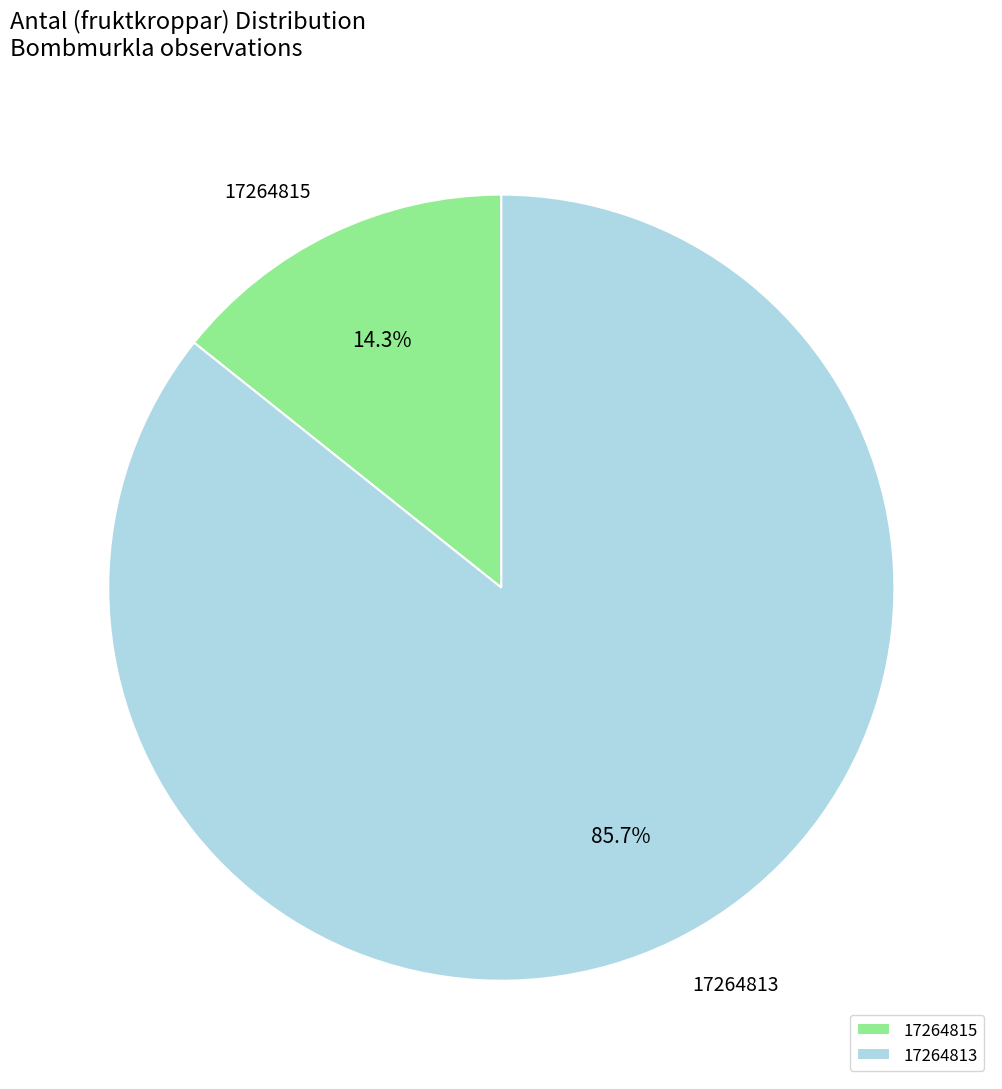

The 17264815 slice represents 14% of the pie. True or false?

True